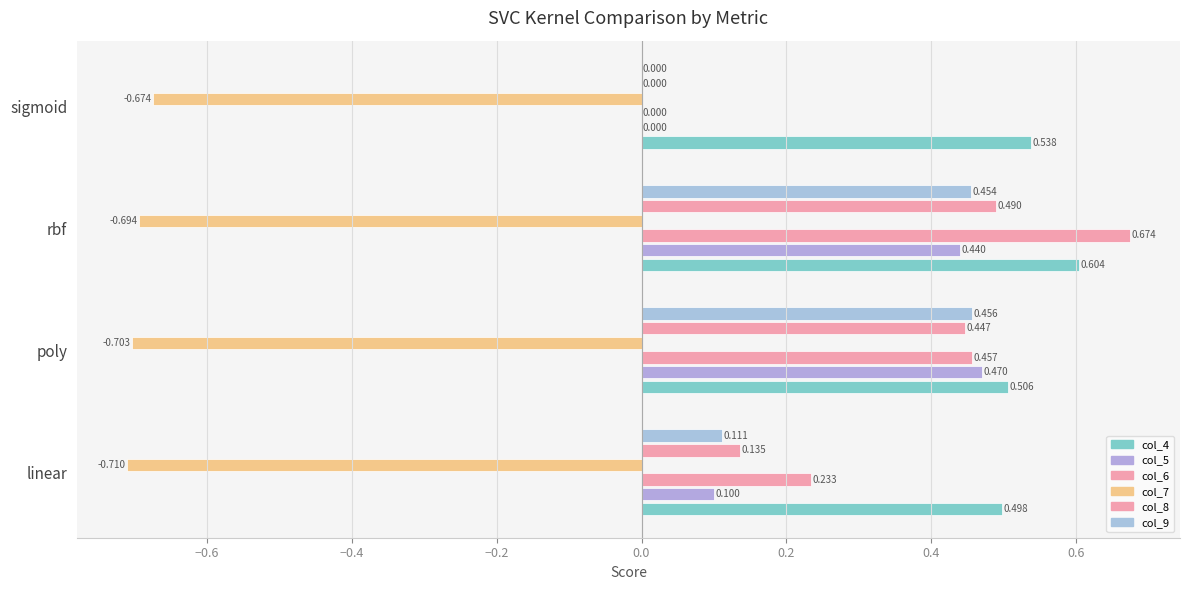

What is the value of the col_4 bar at the 4th from the left?

0.5